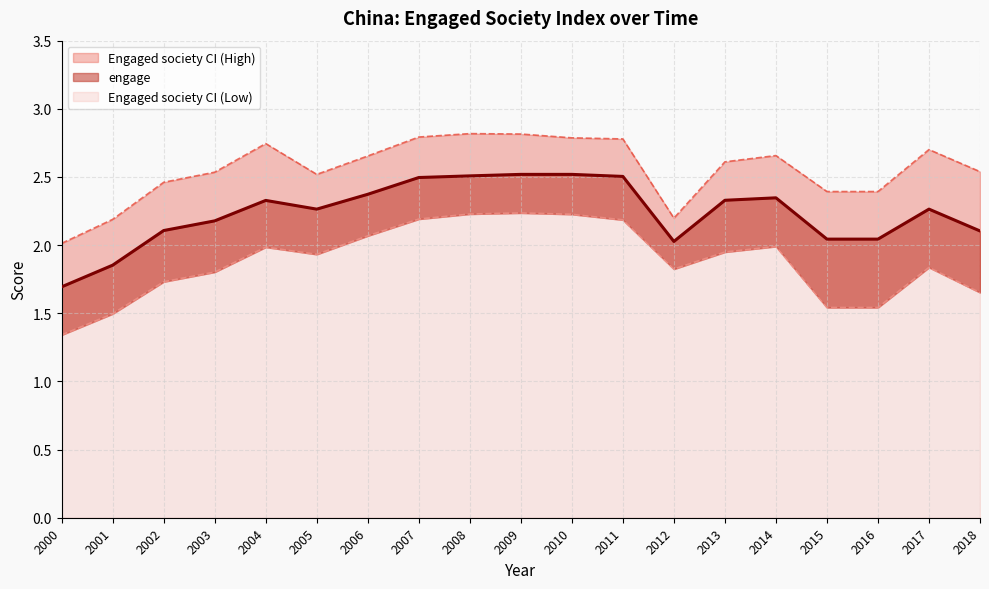

Which series has the largest total across all categories?

Engaged society CI (High)